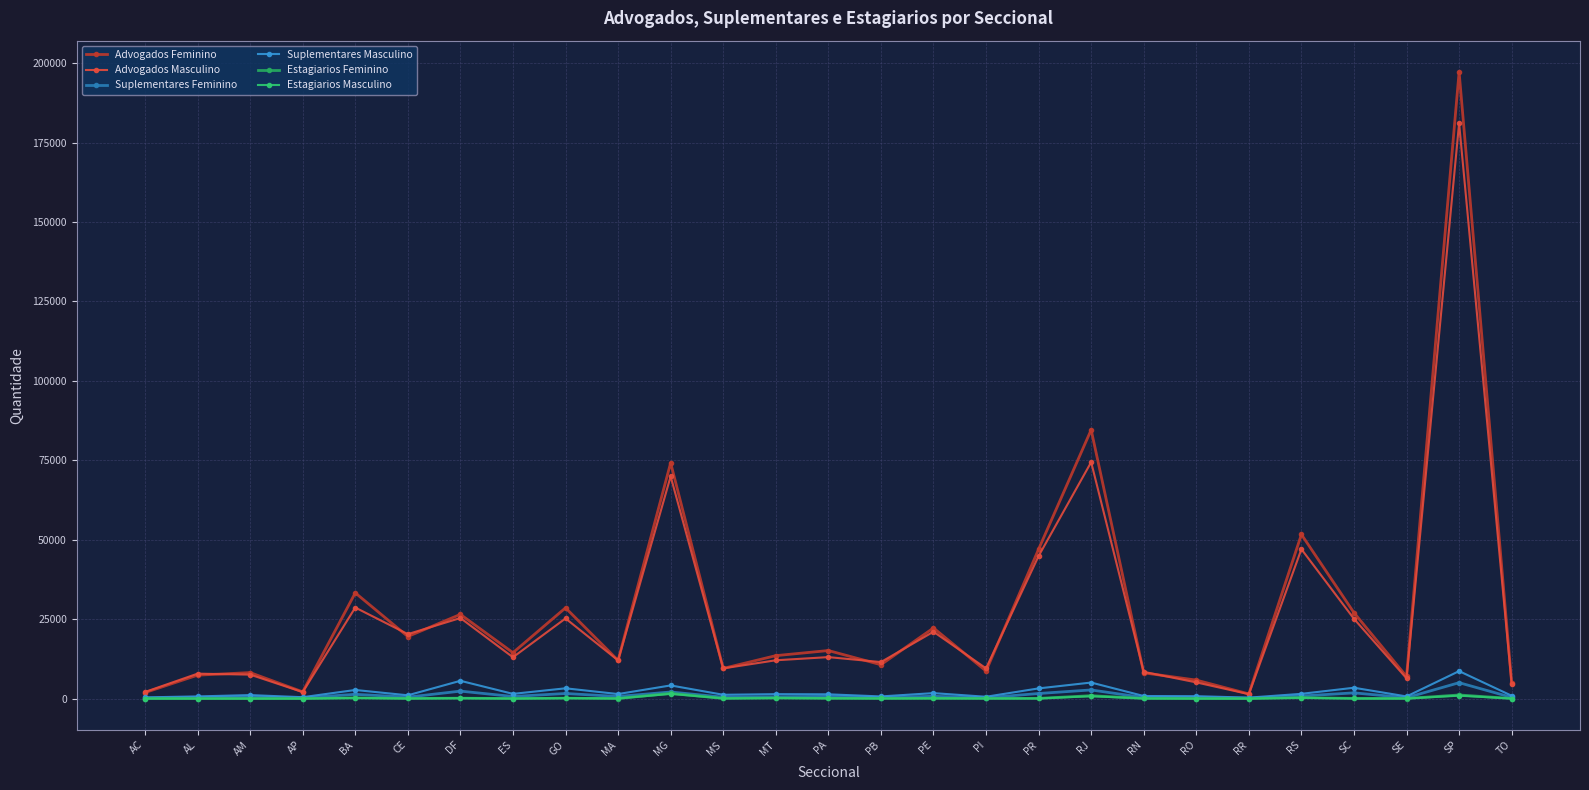

How many interior local peaks does the Advogados Feminino series have?

10